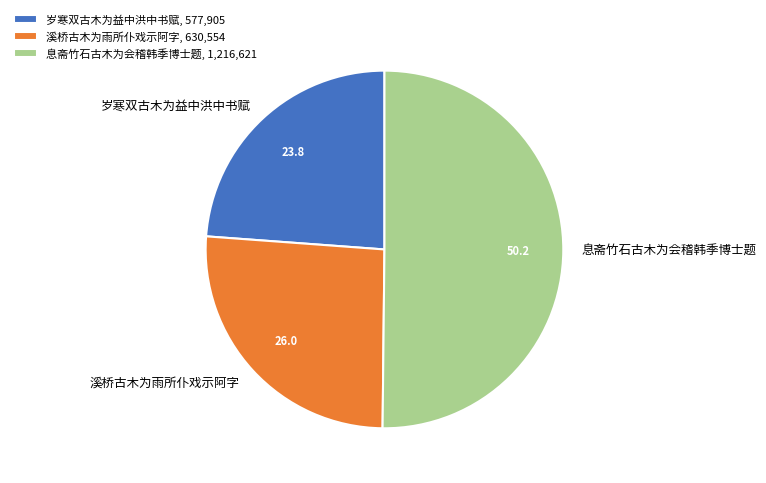

Is the sum of 息斋竹石古木为会稽韩季博士题 and 岁寒双古木为益中洪中书赋 greater than half?

Yes